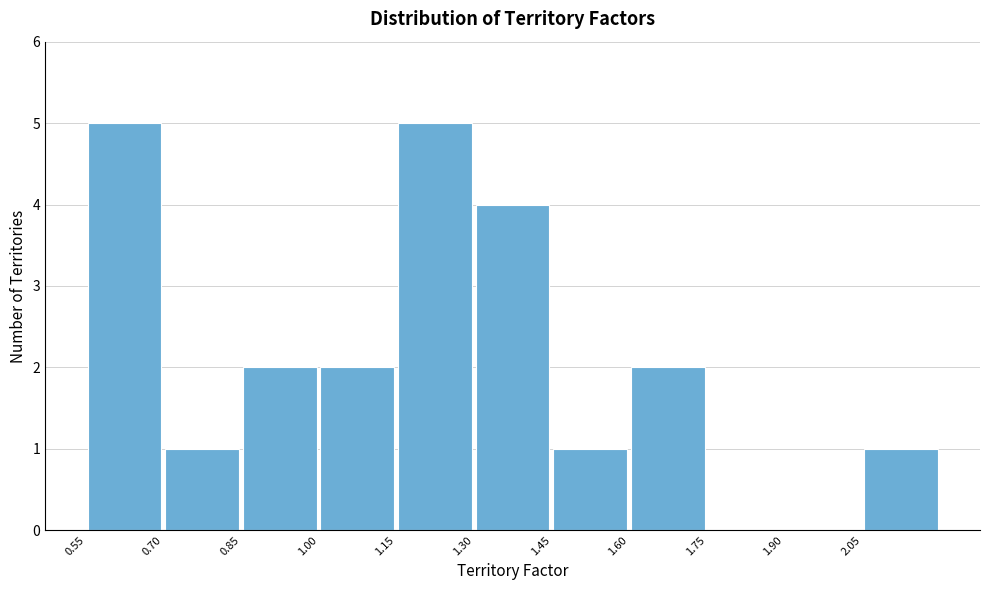

Reading left to right, transcribe this chart: for each bar, give the range it covers on the x-axis and its height. Neither the bar edges nor the heights are printed on the chart, so give them approximately, as read against the axes.

0.55 to 0.70: 5
0.70 to 0.85: 1
0.85 to 1.00: 2
1.00 to 1.15: 2
1.15 to 1.30: 5
1.30 to 1.45: 4
1.45 to 1.60: 1
1.60 to 1.75: 2
1.75 to 1.90: 0
1.90 to 2.05: 0
2.05 to 2.20: 1